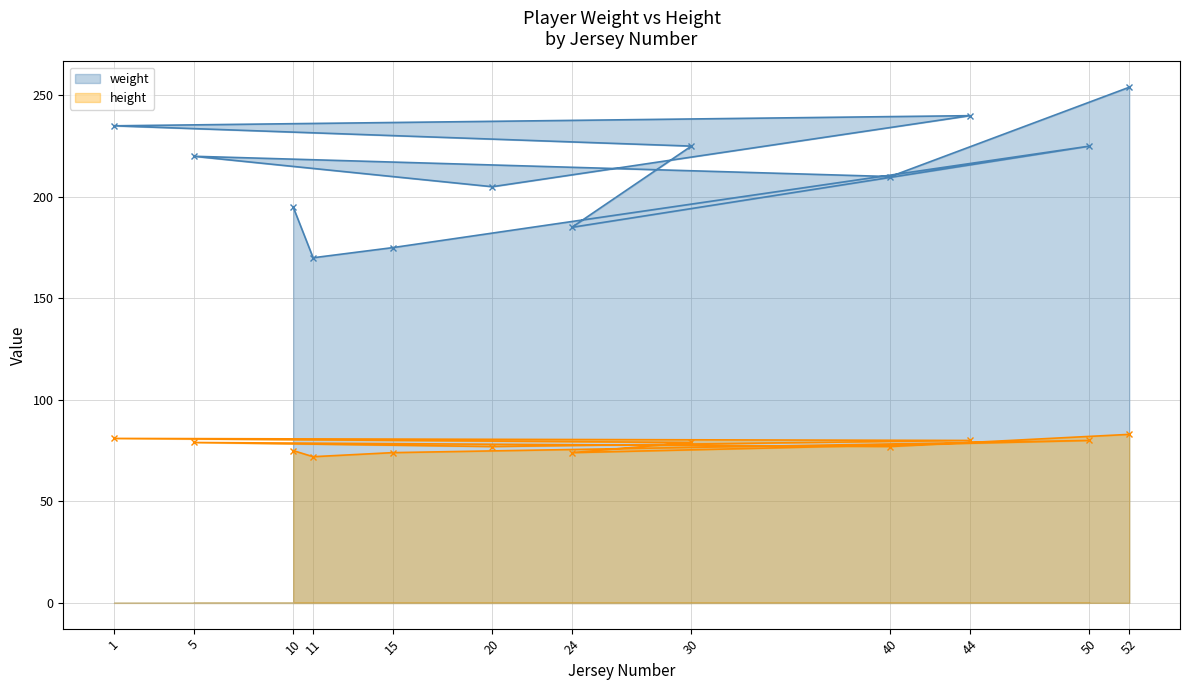

What is the value of the weight point at the 7th from the left?

185